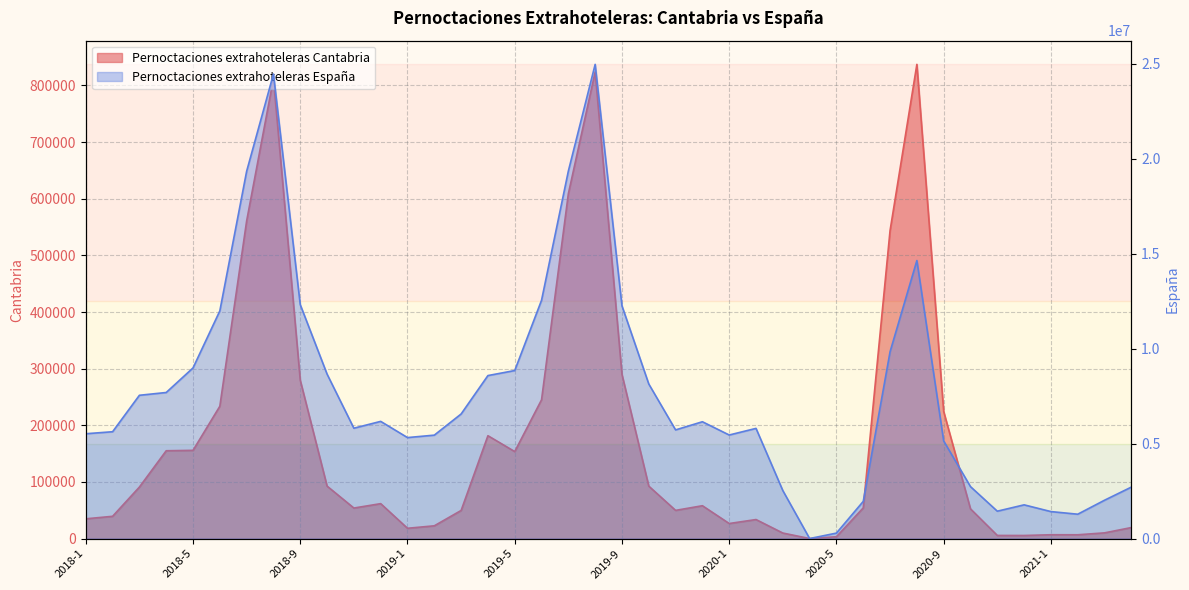

How many data points in Pernoctaciones extrahoteleras España are above 6147860?

19